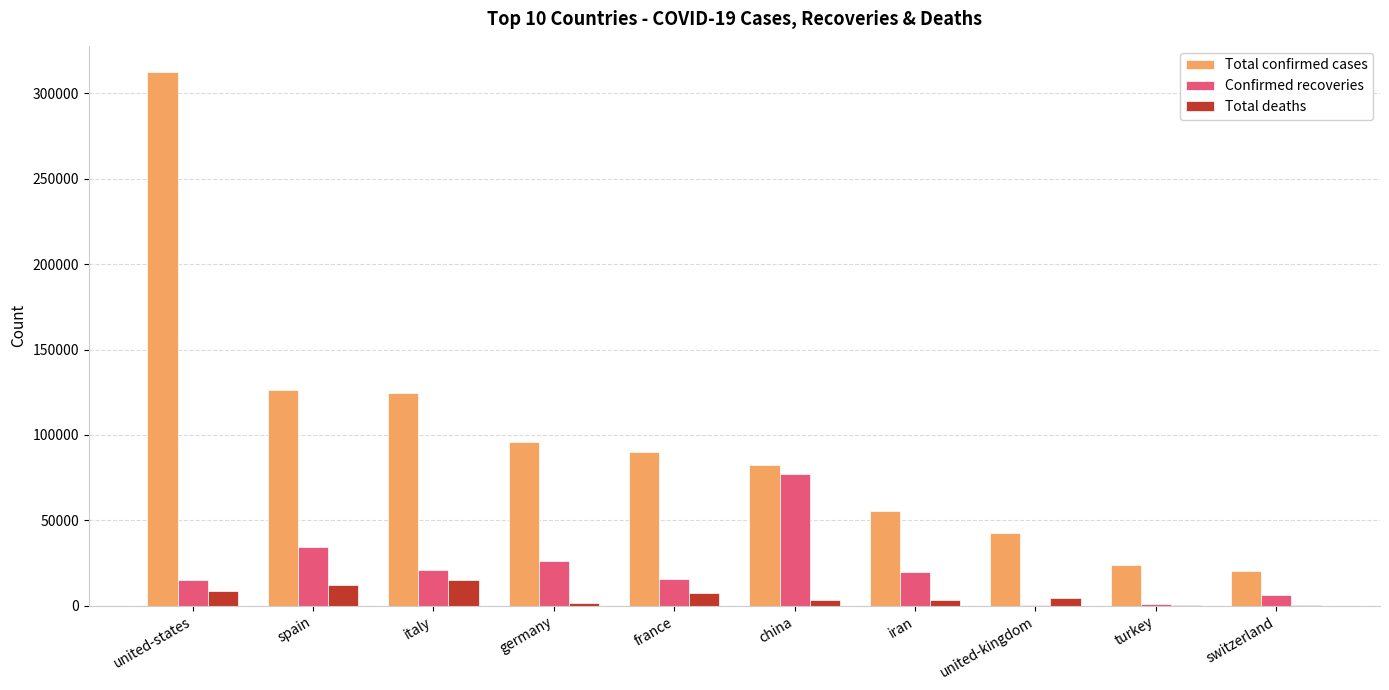

Which series has the largest total across all categories?

Total confirmed cases